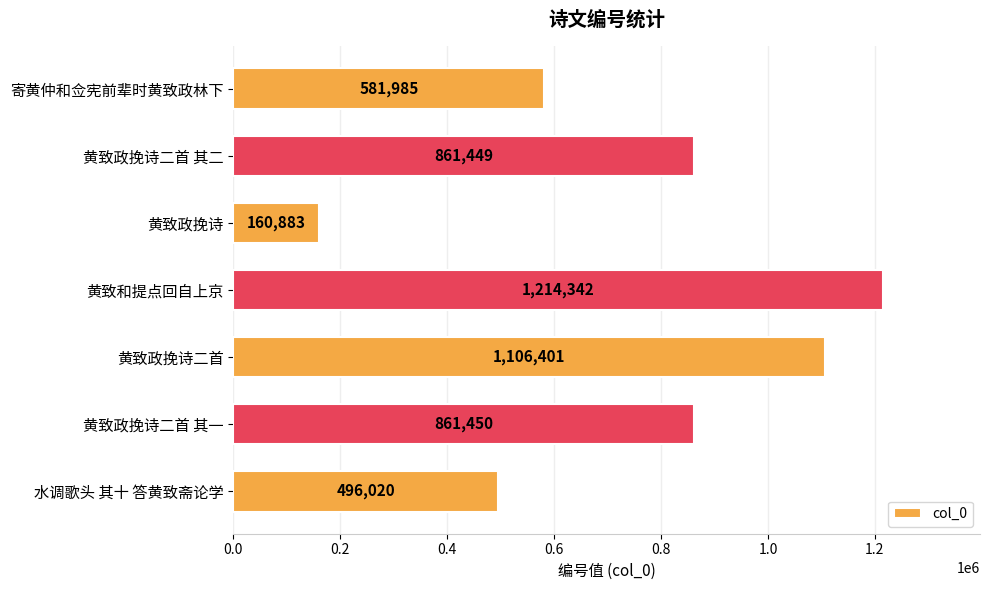

The value at 黄致政挽诗二首 is 348793. True or false?

False